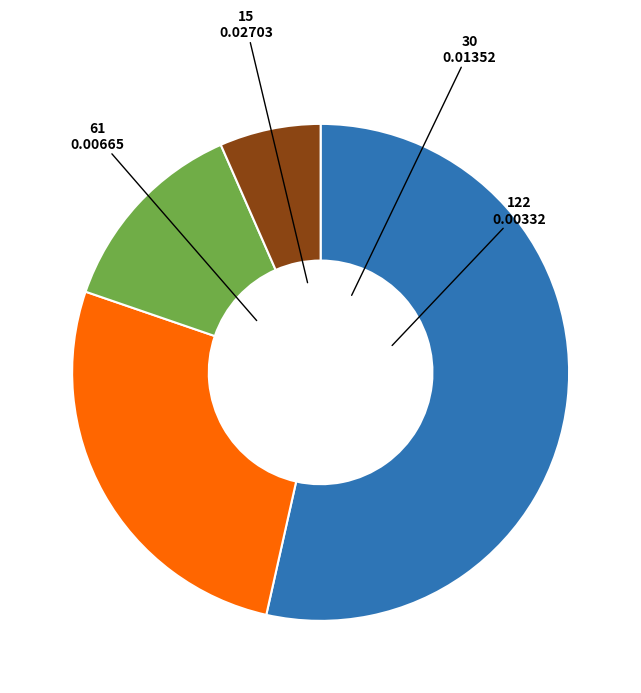

Is there any slice that represents more than half of the pie?

Yes